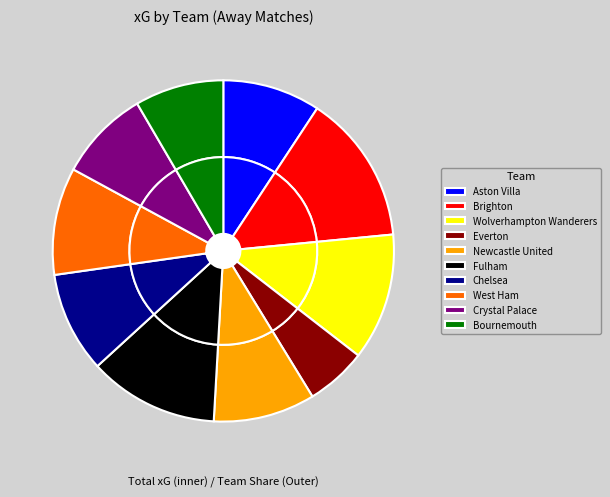

How many slices are in this pie chart?

10